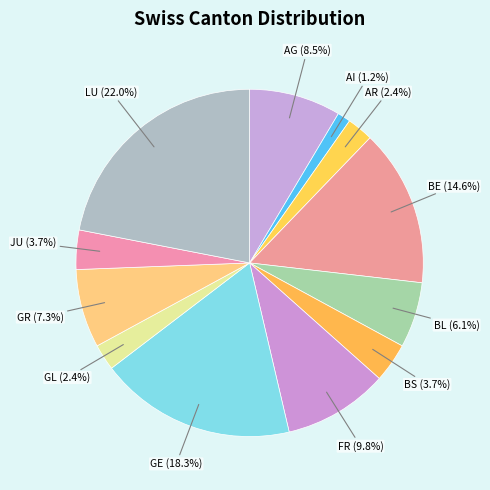

Is there a majority slice in this chart?

No